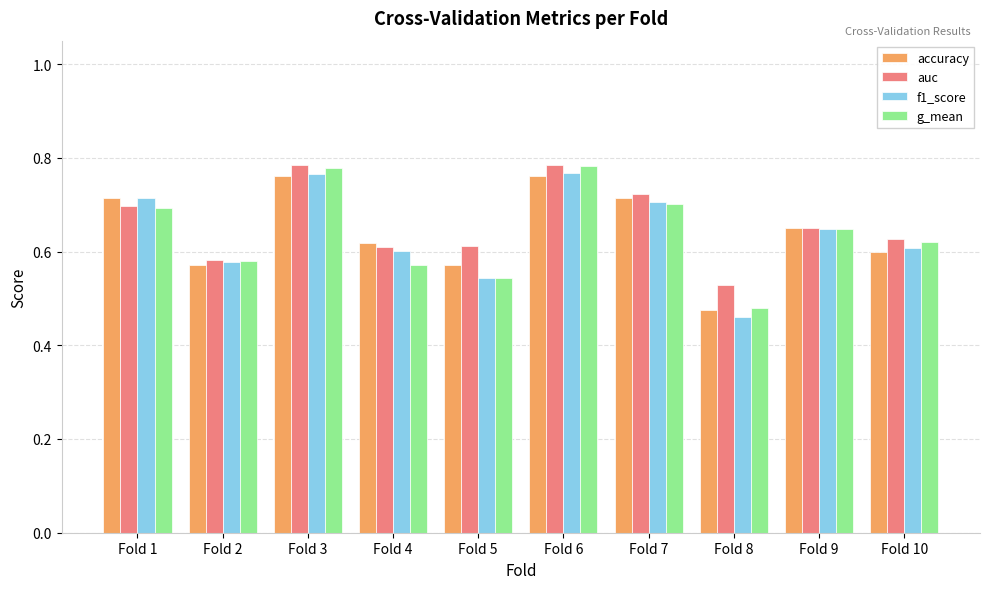

How many accuracy values are between 0 and 1?

10